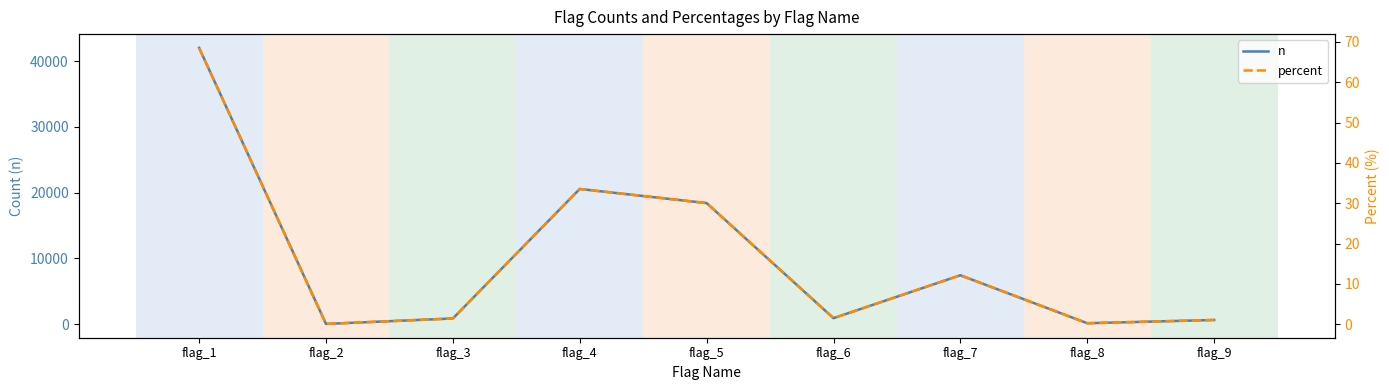

What is the sum of the percent values at flag_1 and flag_7?

80.7